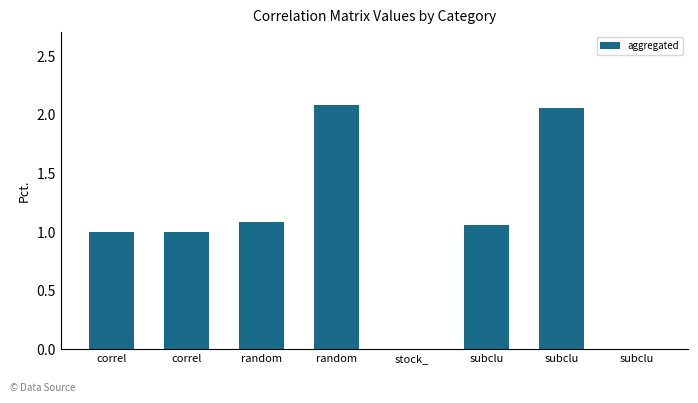

List the labels in order of value, smallest first.

stock_, subclu, correl, correl, subclu, random, subclu, random